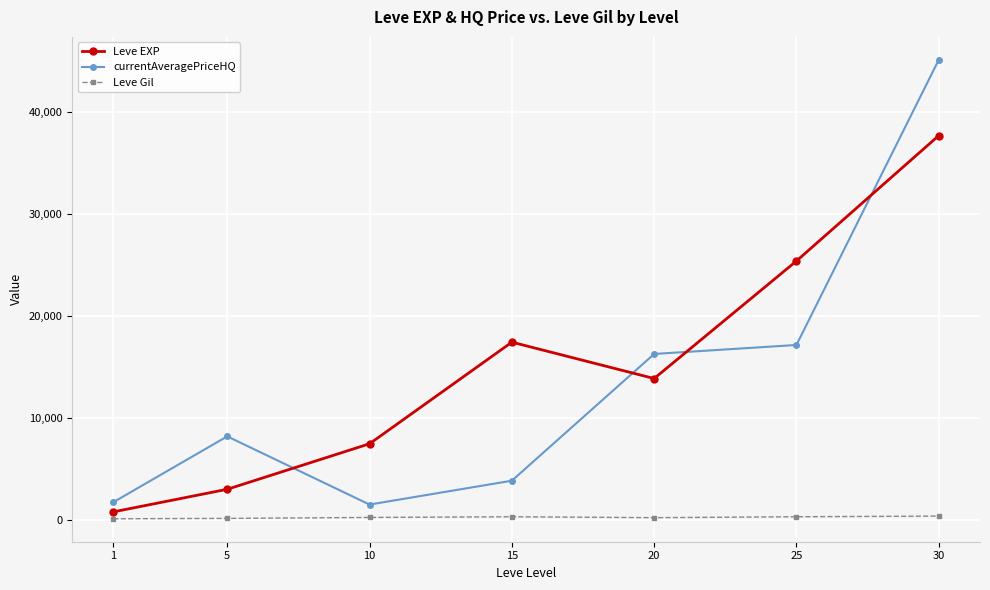

In Leve EXP, how many points are higher than both neighbors (excluding endpoints)?

1